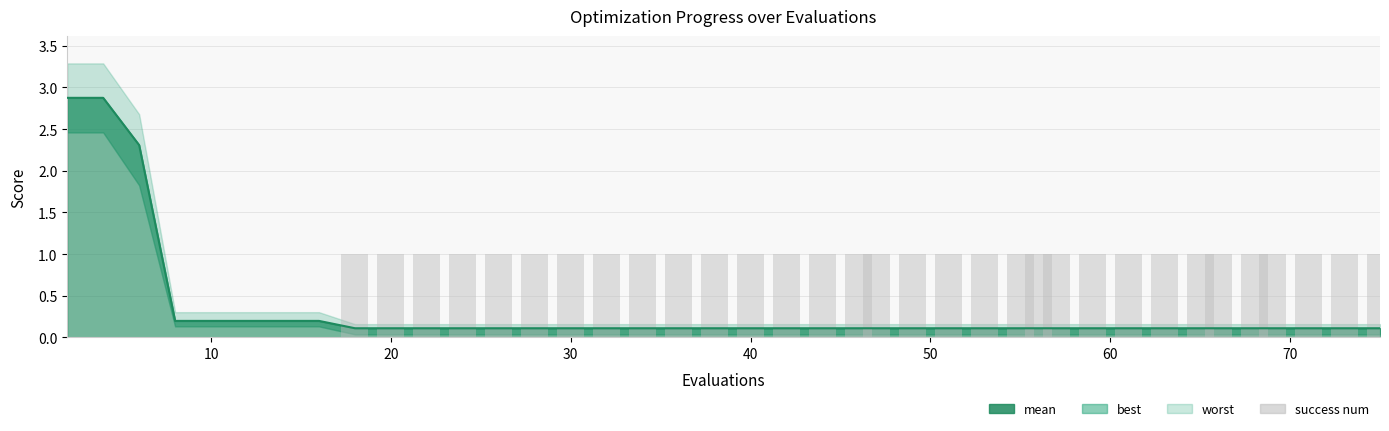

The chart shows a value of 0 at 13. True or false?

False